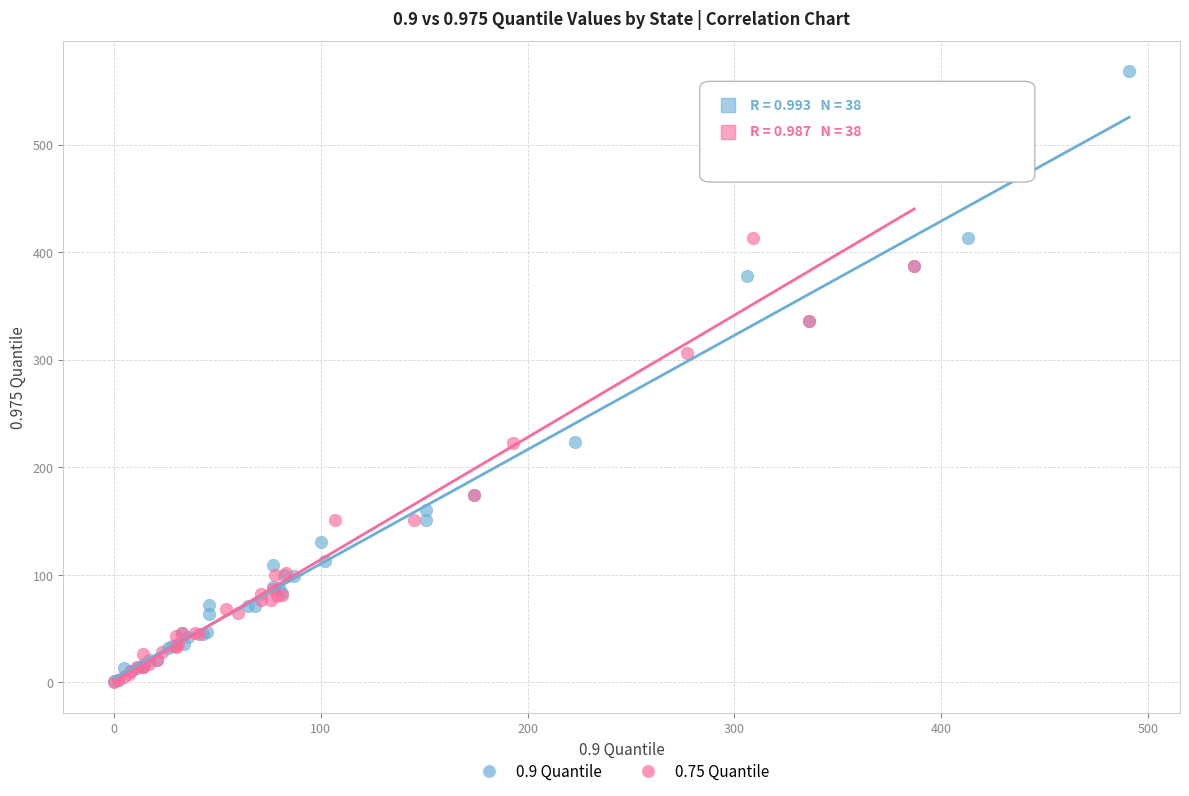

Which series contains the highest Y value?

0.9 Quantile